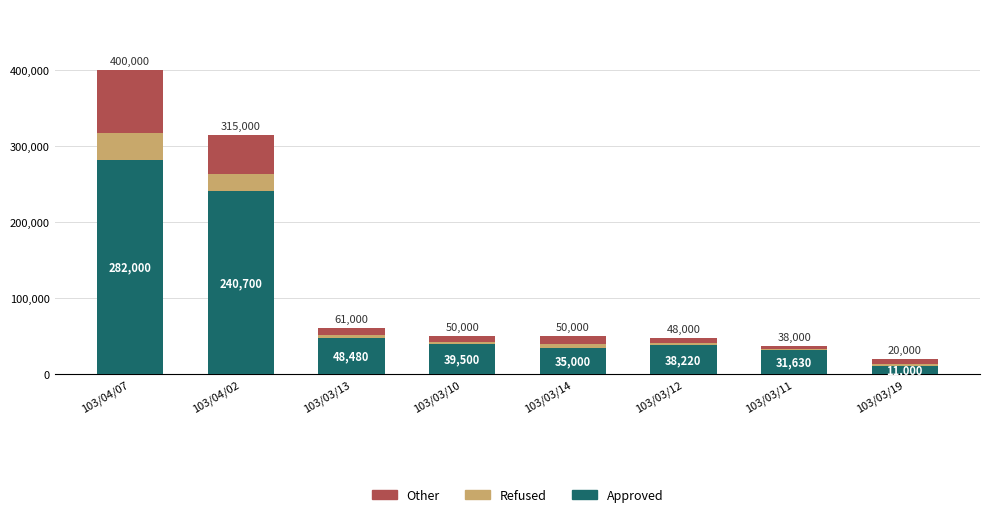

At which label does Approved reach its peak?

103/04/07